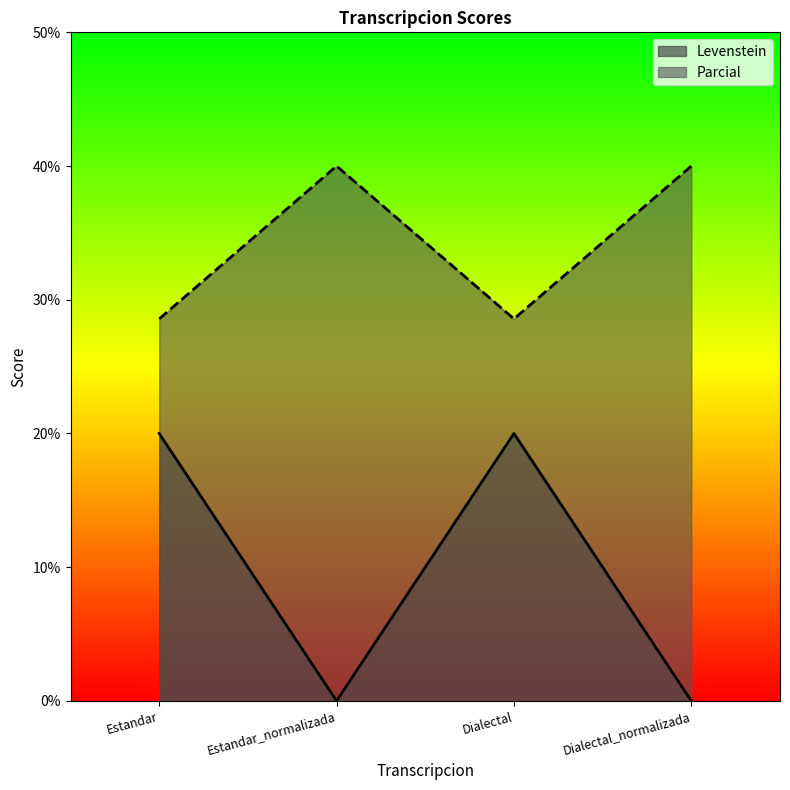

Rank the series at Estandar_normalizada from highest to lowest value.

Parcial, Levenstein